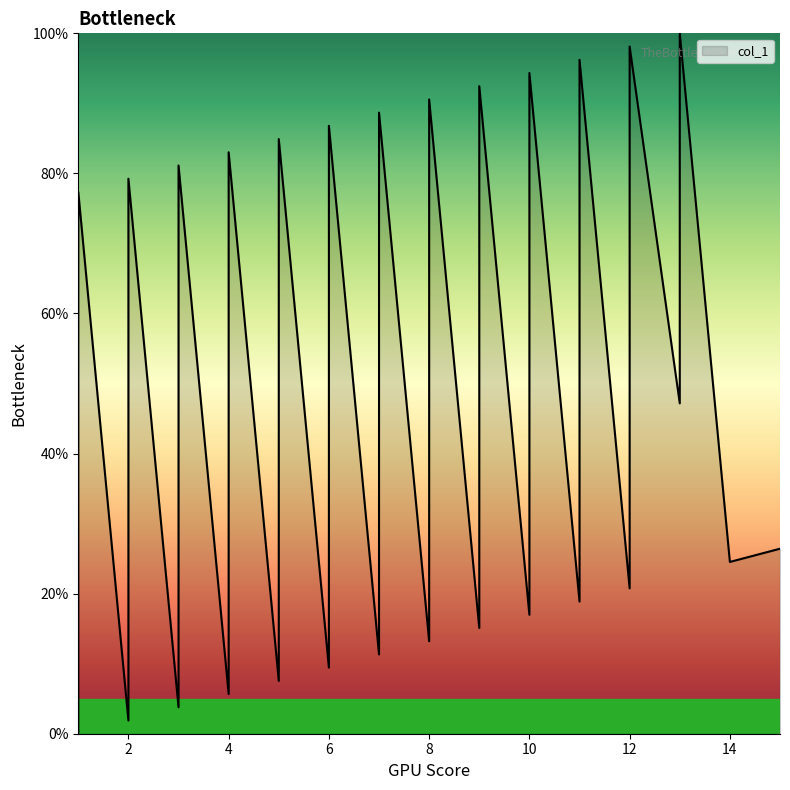

True or false: the data shows 15.2 at 6.

False